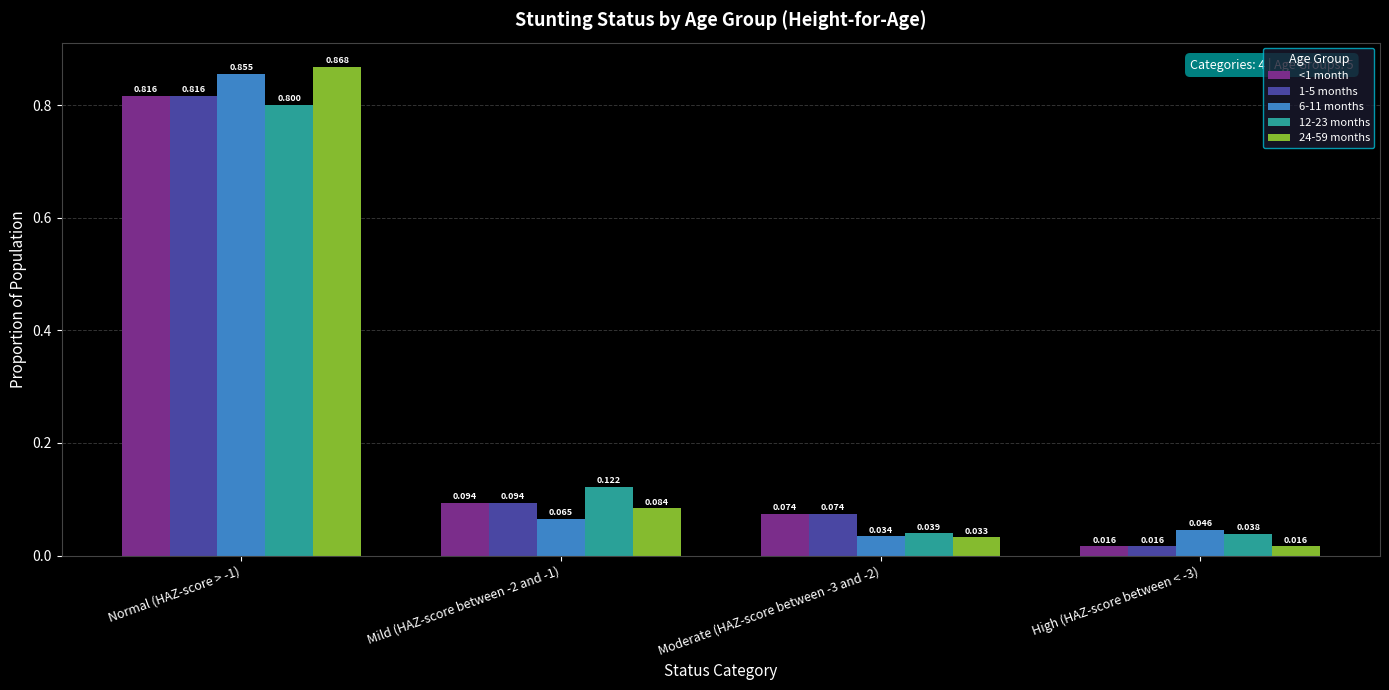

Is the value of <1 month at Normal (HAZ-score > -1) greater than the value of 6-11 months at Mild (HAZ-score between -2 and -1)?

Yes